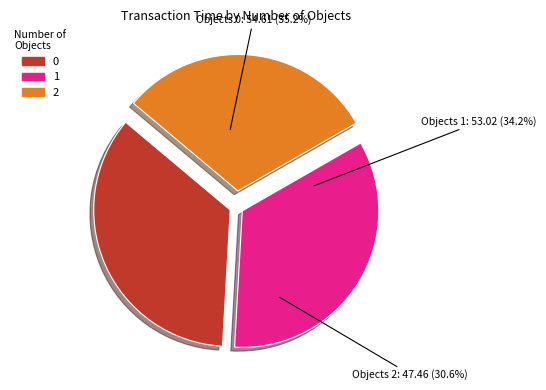

To the nearest percent, what percentage of the pie is 1?

34%